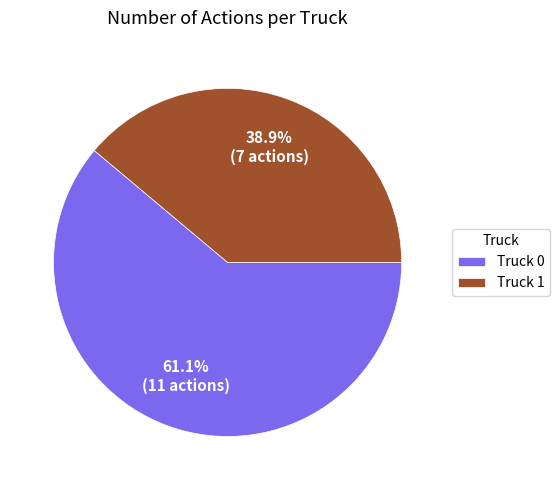

To the nearest percent, what is the average slice percentage?

50%